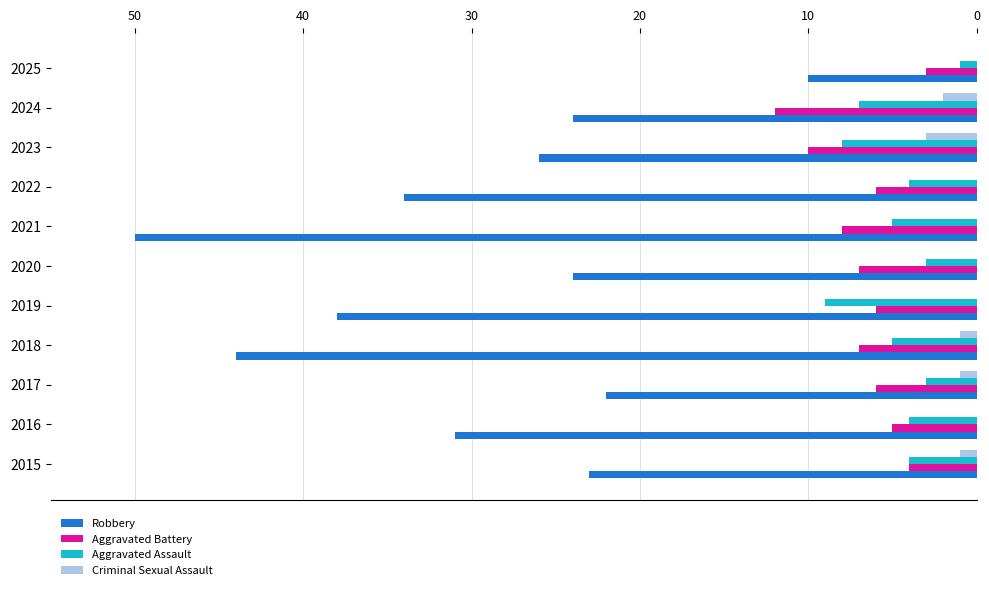

What is the sum of all Aggravated Battery values?

74